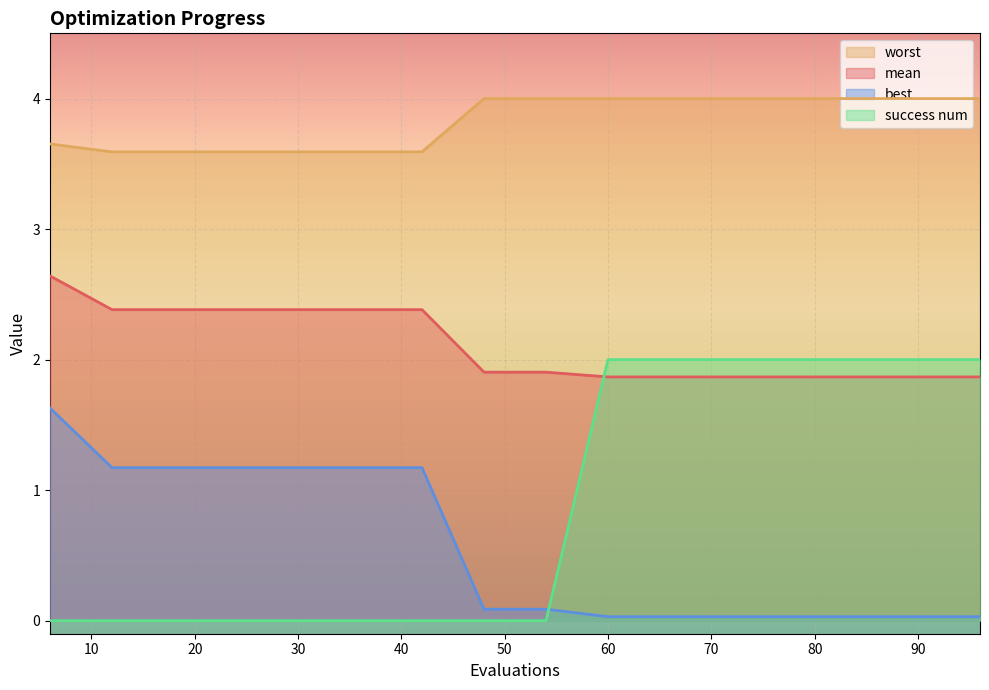

True or false: best and mean cross at least once.

False